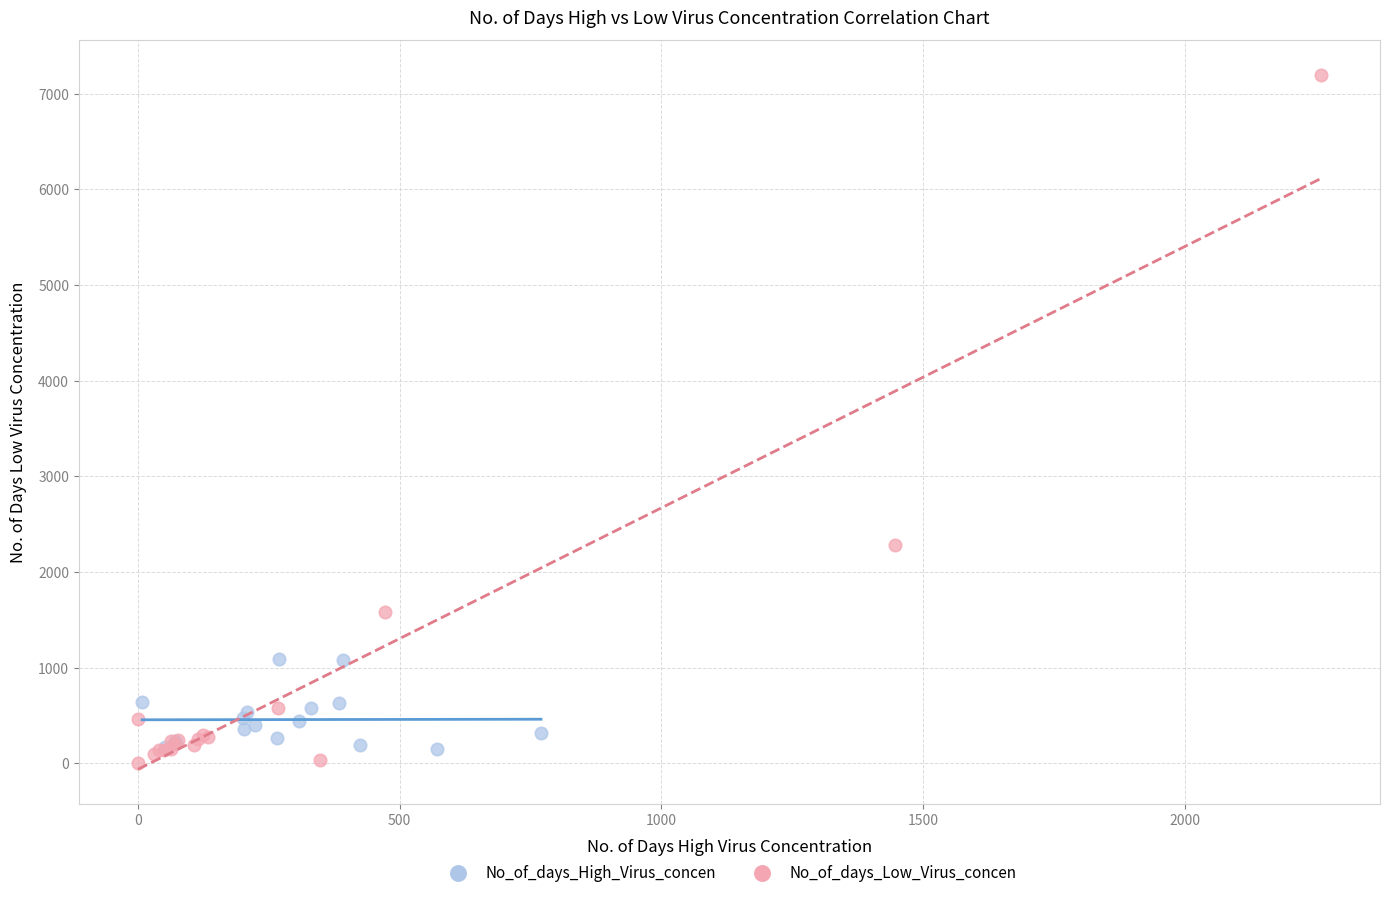

Which series has the widest spread of Y values?

No_of_days_Low_Virus_concen